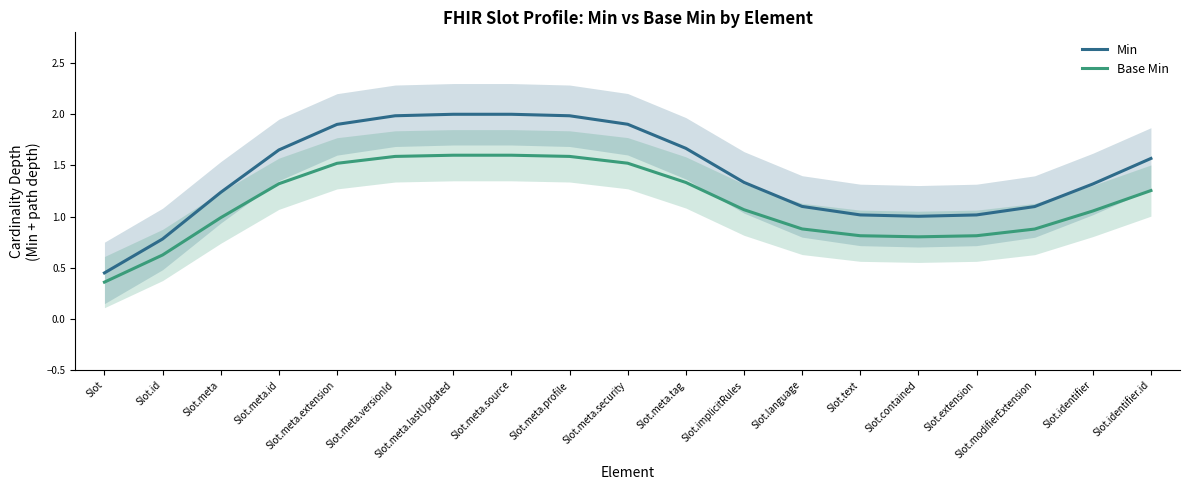

Reading left to right, list all the values displayed in this chart.

Min: 0.4	0.8	1.2	1.7	1.9	2.0	2.0	2.0	2.0	1.9	1.7	1.3	1.1	1.0	1.0	1.0	1.1	1.3	1.6
Base Min: 0.4	0.6	1.0	1.3	1.5	1.6	1.6	1.6	1.6	1.5	1.3	1.1	0.9	0.8	0.8	0.8	0.9	1.1	1.3